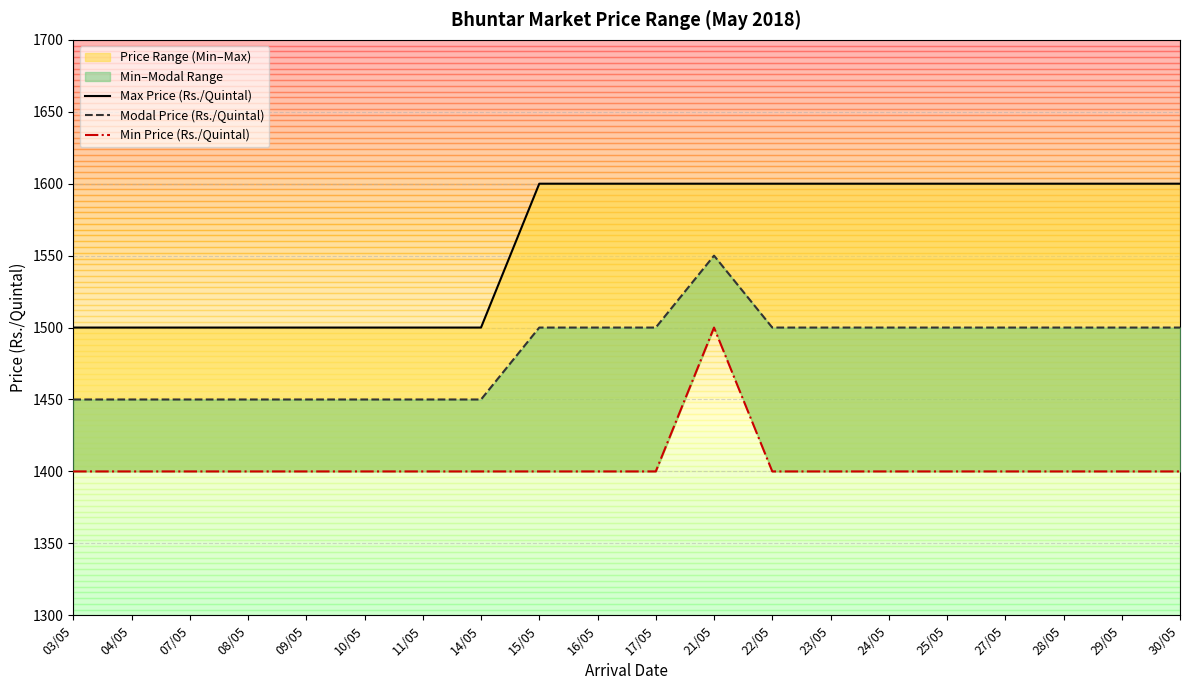

What is the label of the 3rd point from the left?

07/05